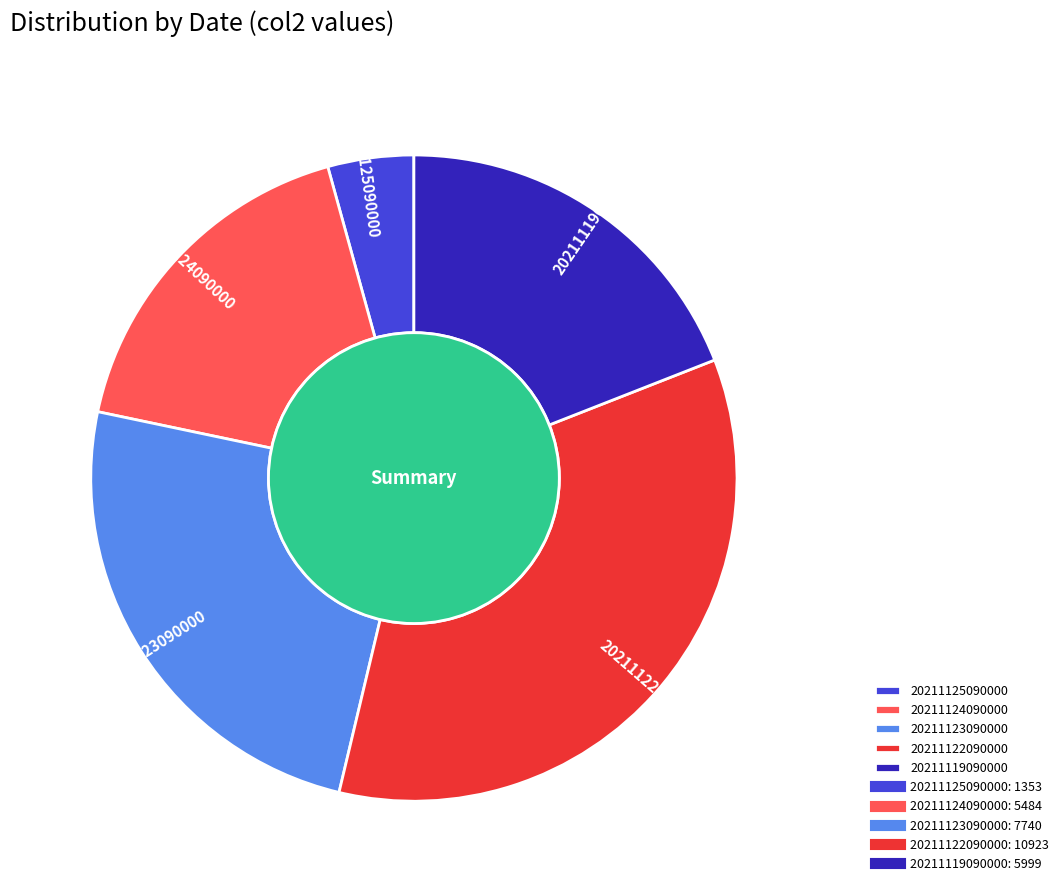

What is the smallest slice in the pie chart?

20211125090000